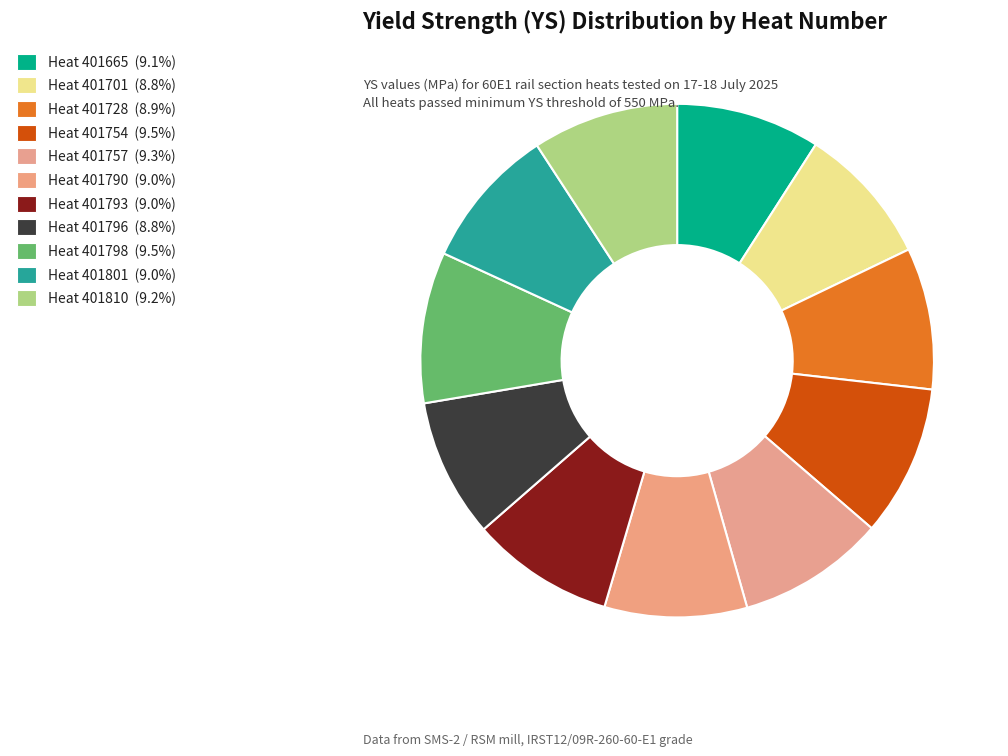

How many segments does this pie chart have?

11